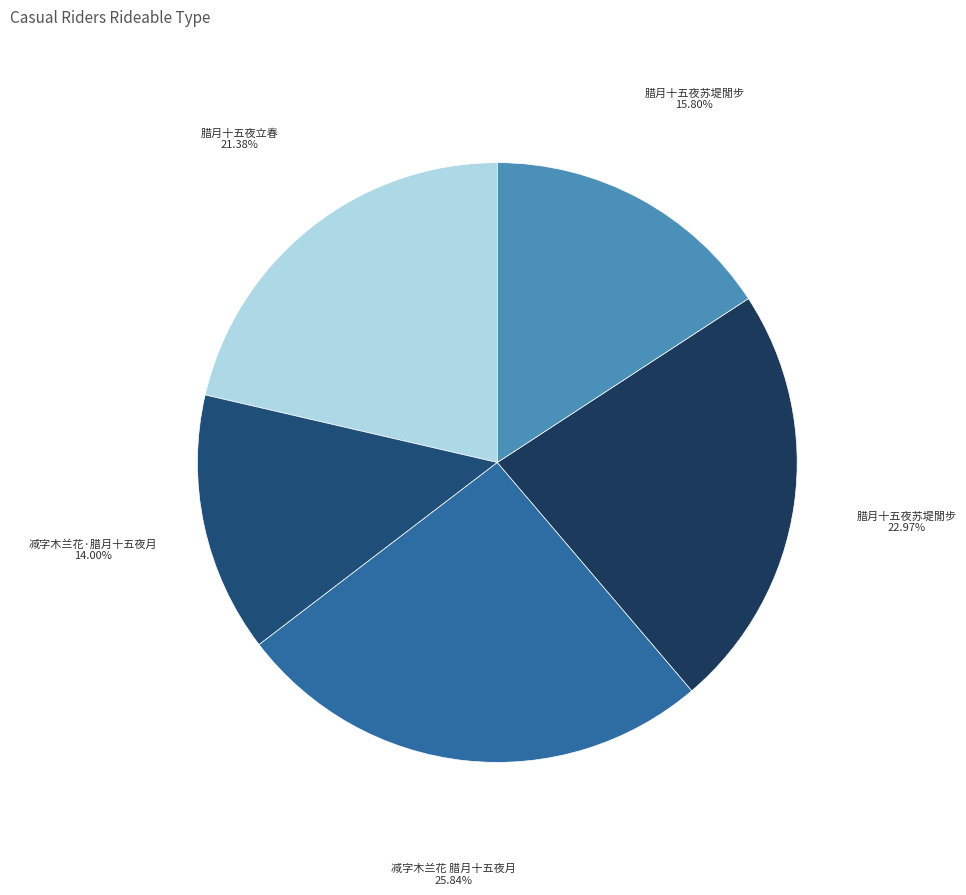

Count the number of slices in the pie.

5